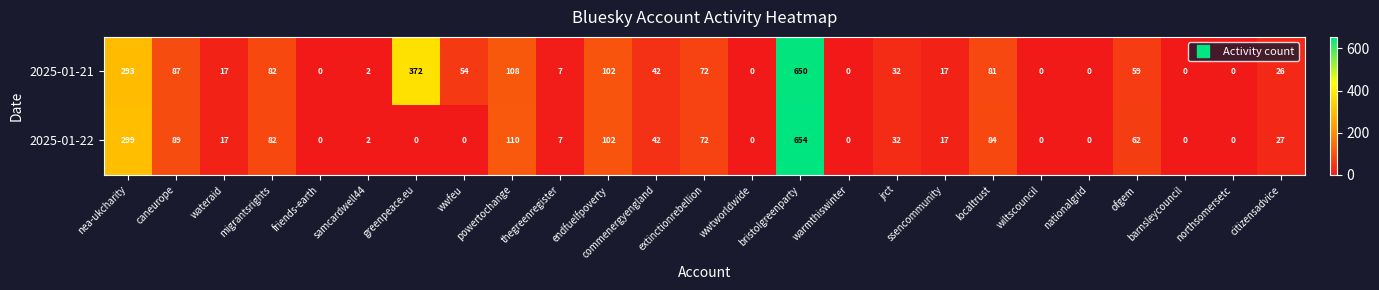

At which category does the chart reach its peak across all series?

bristolgreenparty